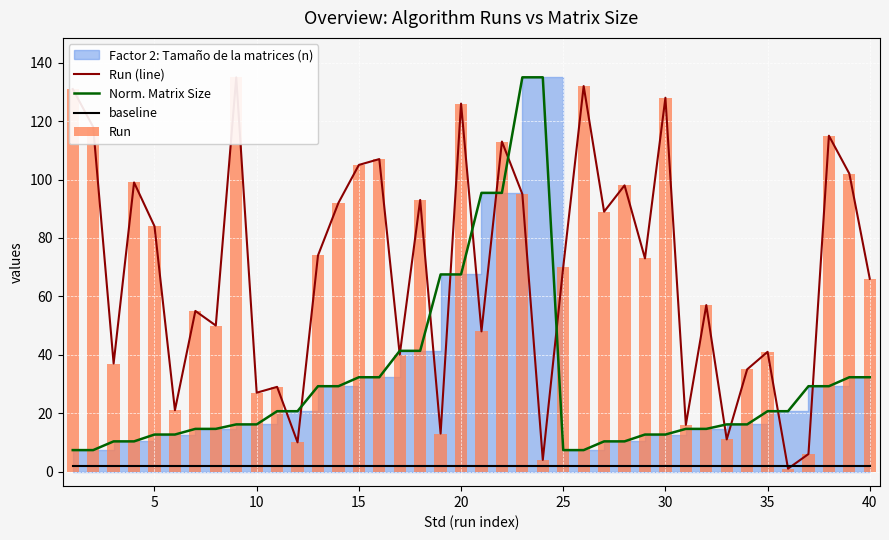

Rank the series at 30 from highest to lowest value.

Run (line), Run, Norm. Matrix Size, baseline